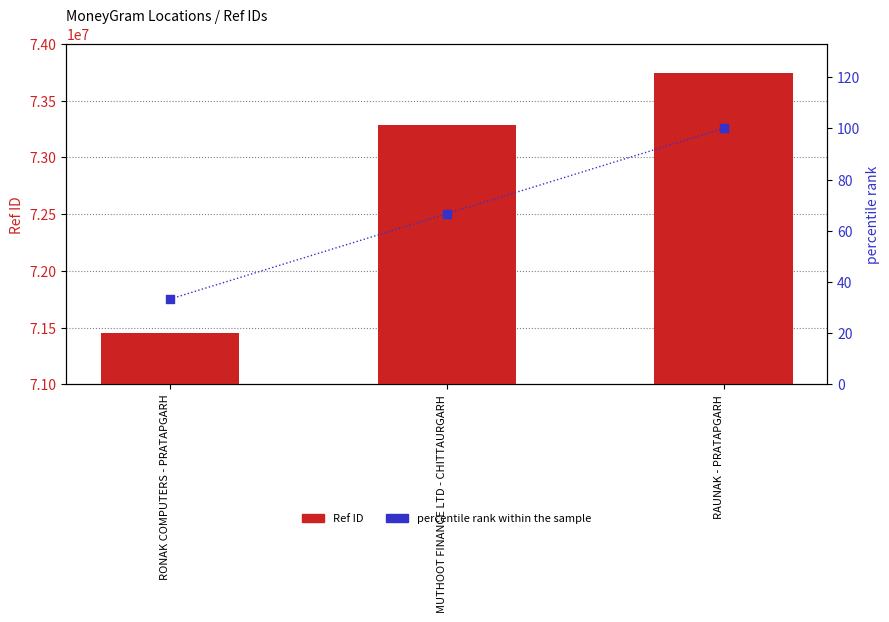

Which series contains the highest Y value?

Ref ID